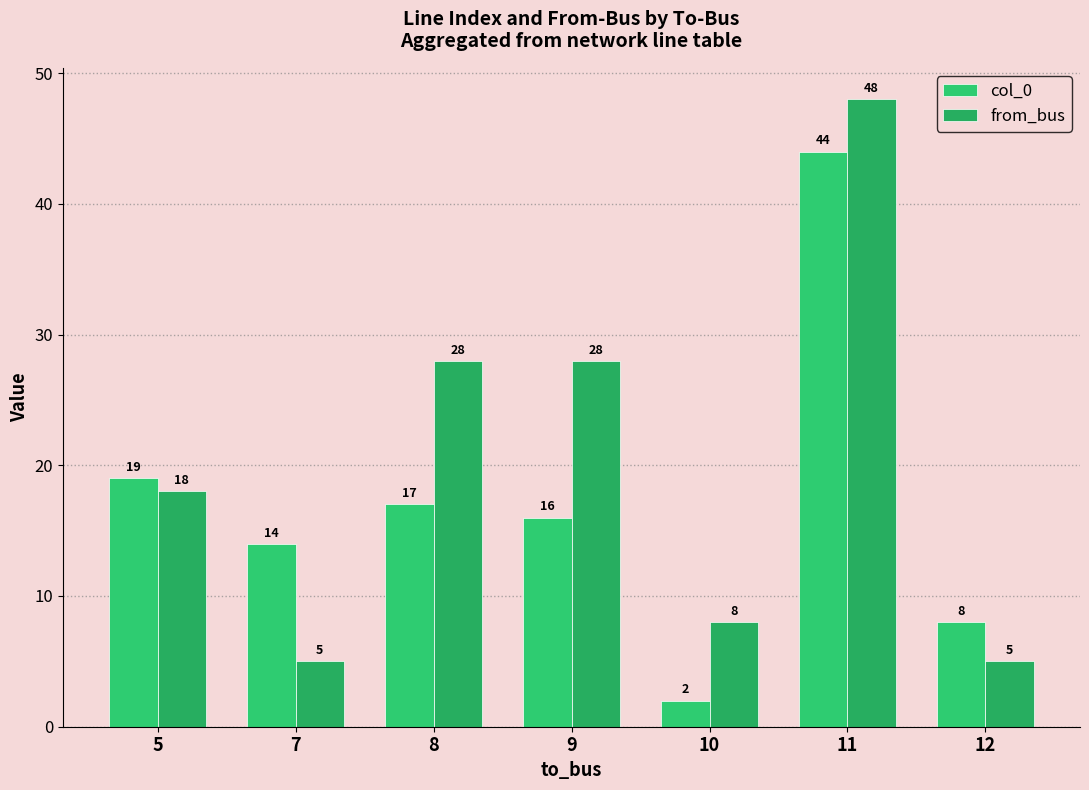

What is the approximate value of col_0 at 9, to the nearest 5?

15